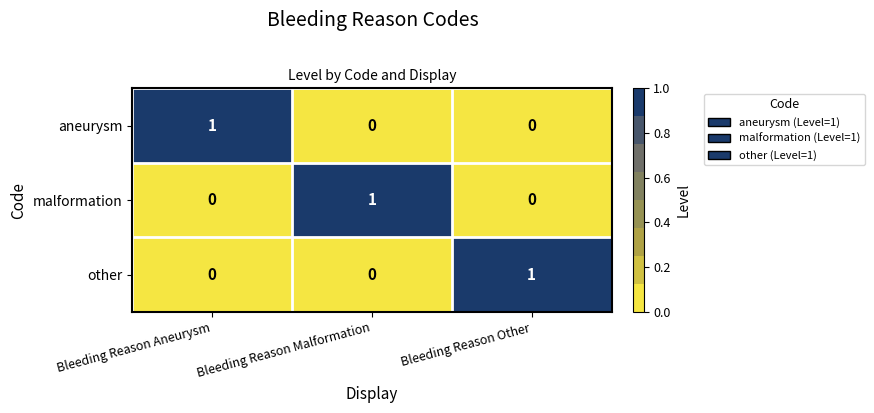

Reading left to right, transcribe all the data shown in this chart.

aneurysm: Bleeding Reason Aneurysm=1	Bleeding Reason Malformation=0	Bleeding Reason Other=0
malformation: Bleeding Reason Aneurysm=0	Bleeding Reason Malformation=1	Bleeding Reason Other=0
other: Bleeding Reason Aneurysm=0	Bleeding Reason Malformation=0	Bleeding Reason Other=1